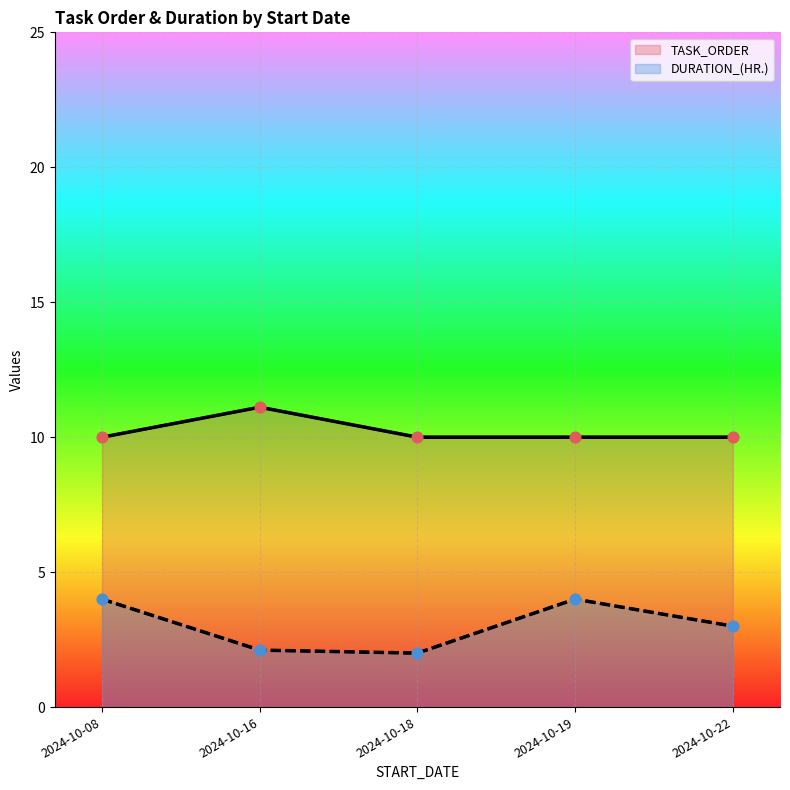

Which series has the largest total across all categories?

TASK_ORDER